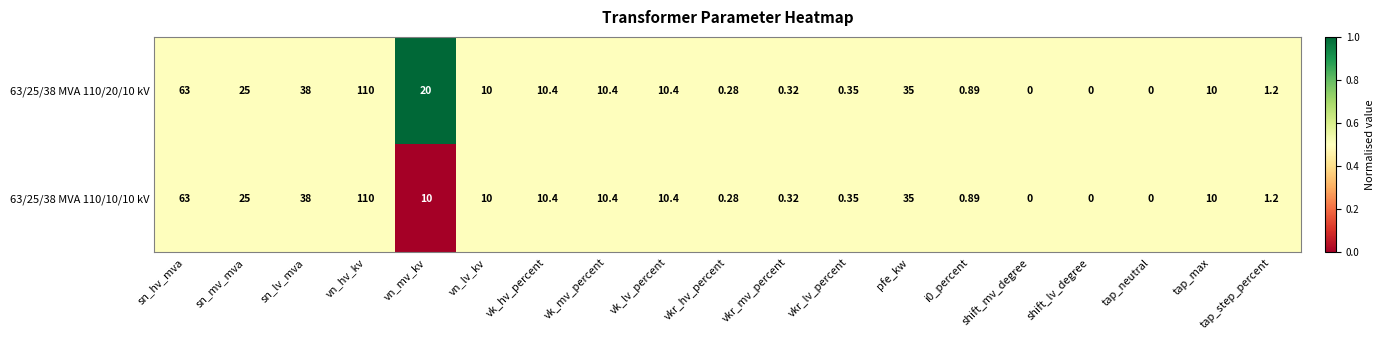

Is the value of 63/25/38 MVA 110/10/10 kV at vn_hv_kv greater than the value of 63/25/38 MVA 110/20/10 kV at vn_mv_kv?

Yes